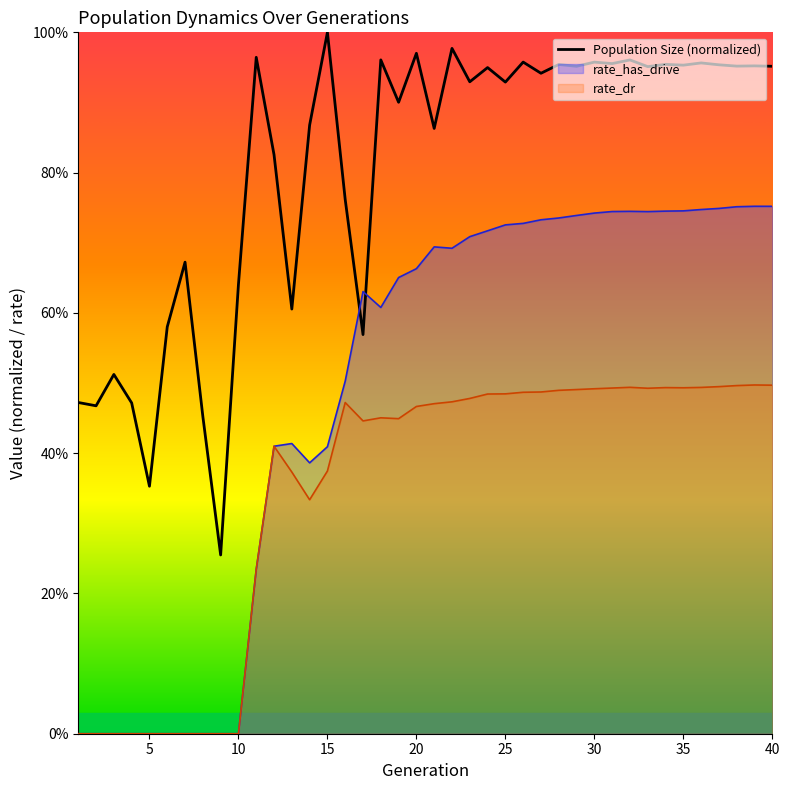

At which category is the sum across all series the highest?

39